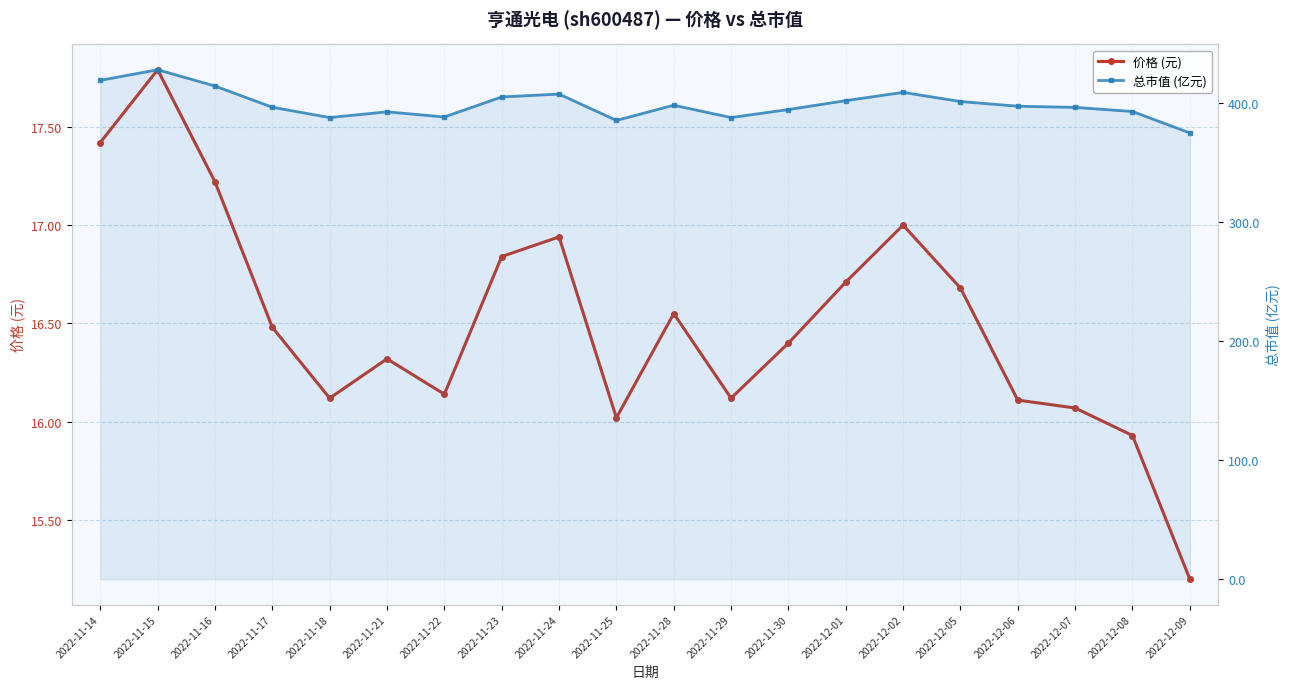

What are all the series names shown in the legend?

价格 (元), 总市值 (亿元)